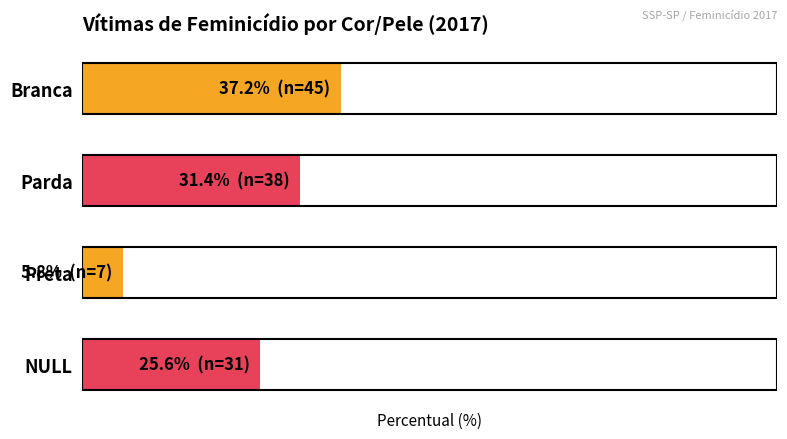

What is the difference between the maximum and minimum values?

31.4